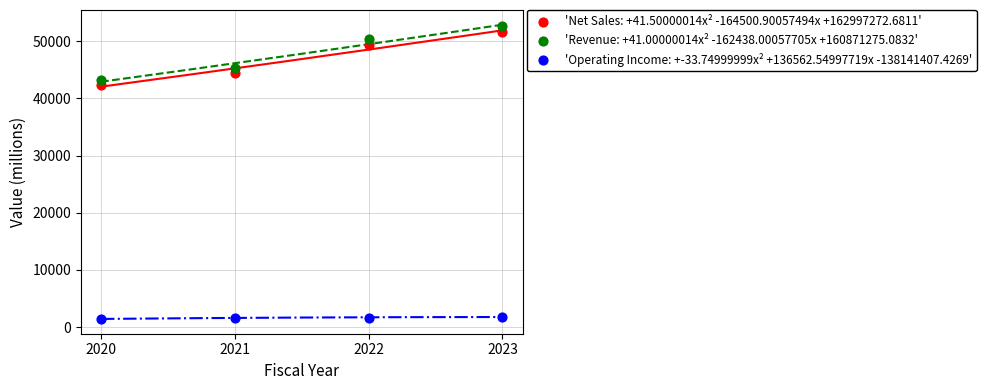

Across all data points, what is the range of Y values (max minus min)?

51166